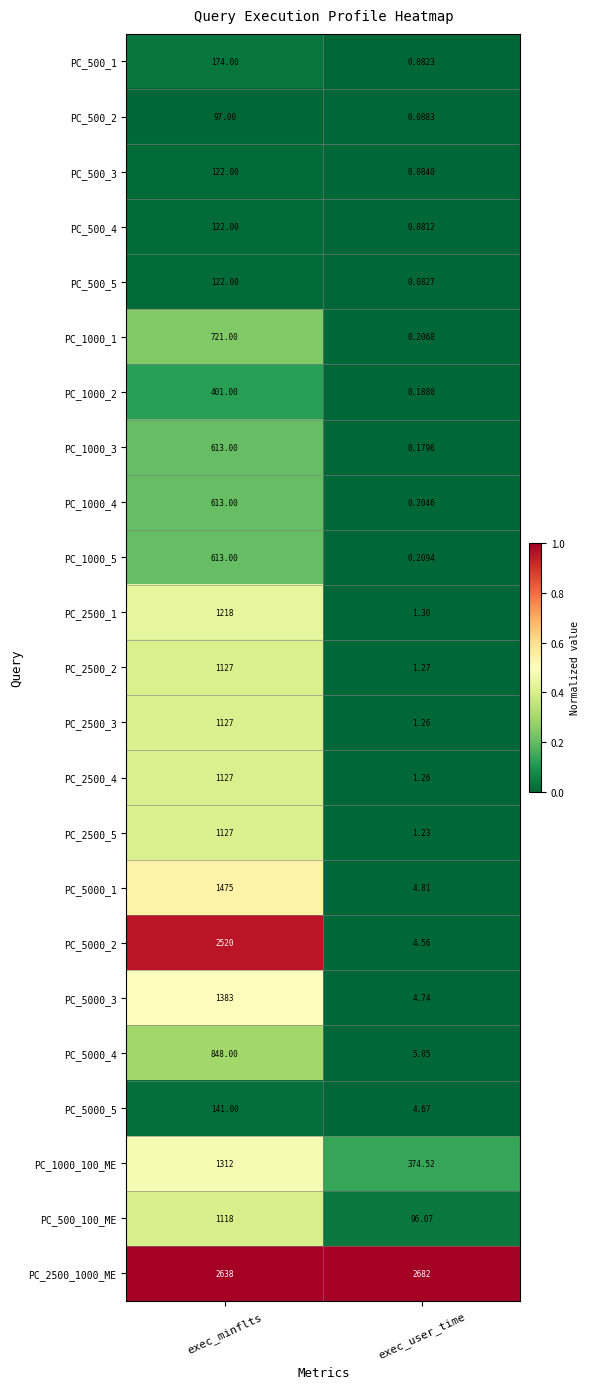

Is the value of PC_500_2 at exec_user_time greater than the value of PC_500_4 at exec_minflts?

No